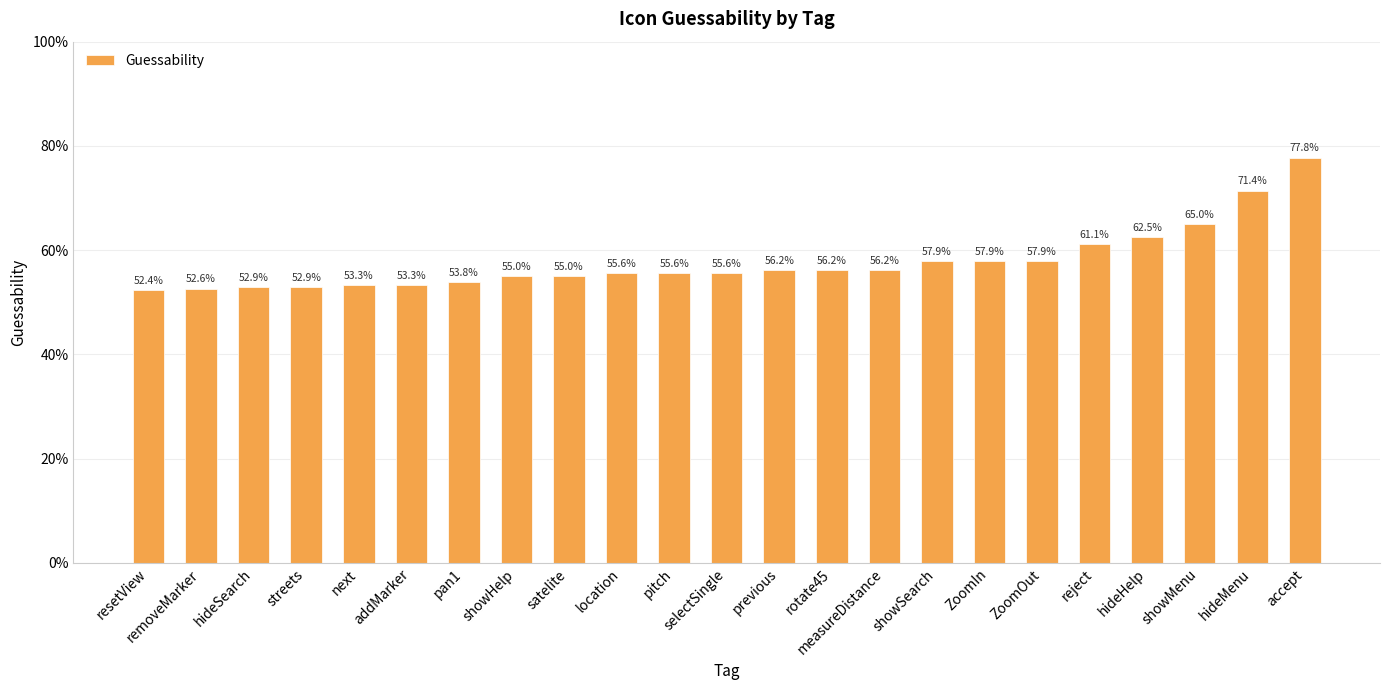

Does the chart contain any negative values?

No